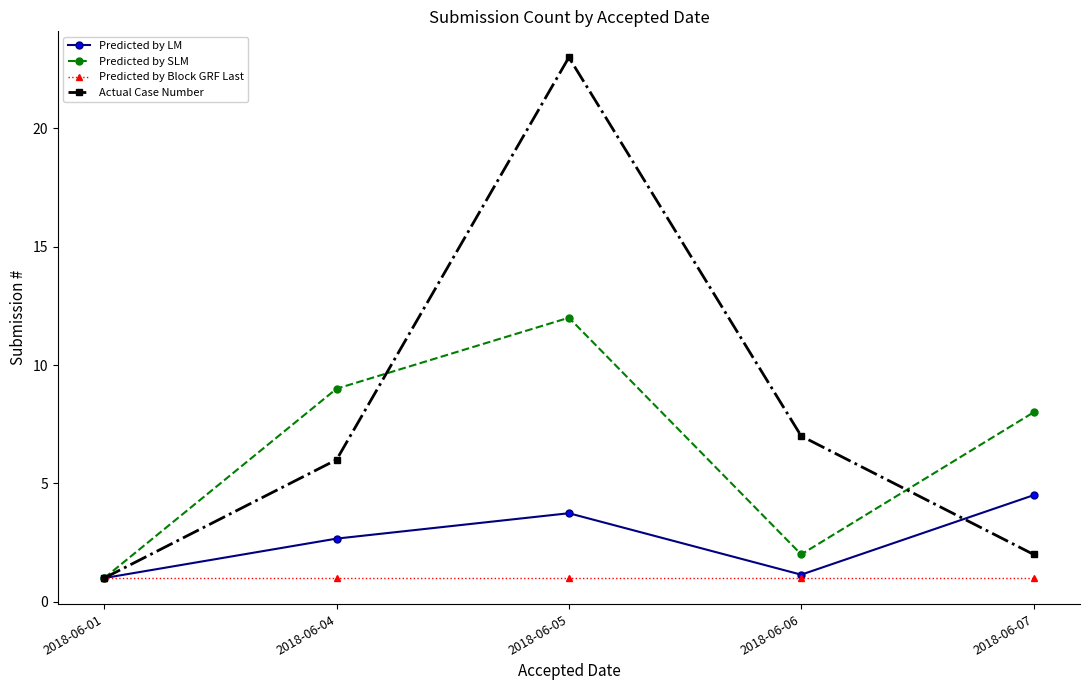

Between 2018-06-01 and 2018-06-04, which series saw the biggest shift?

Predicted by SLM